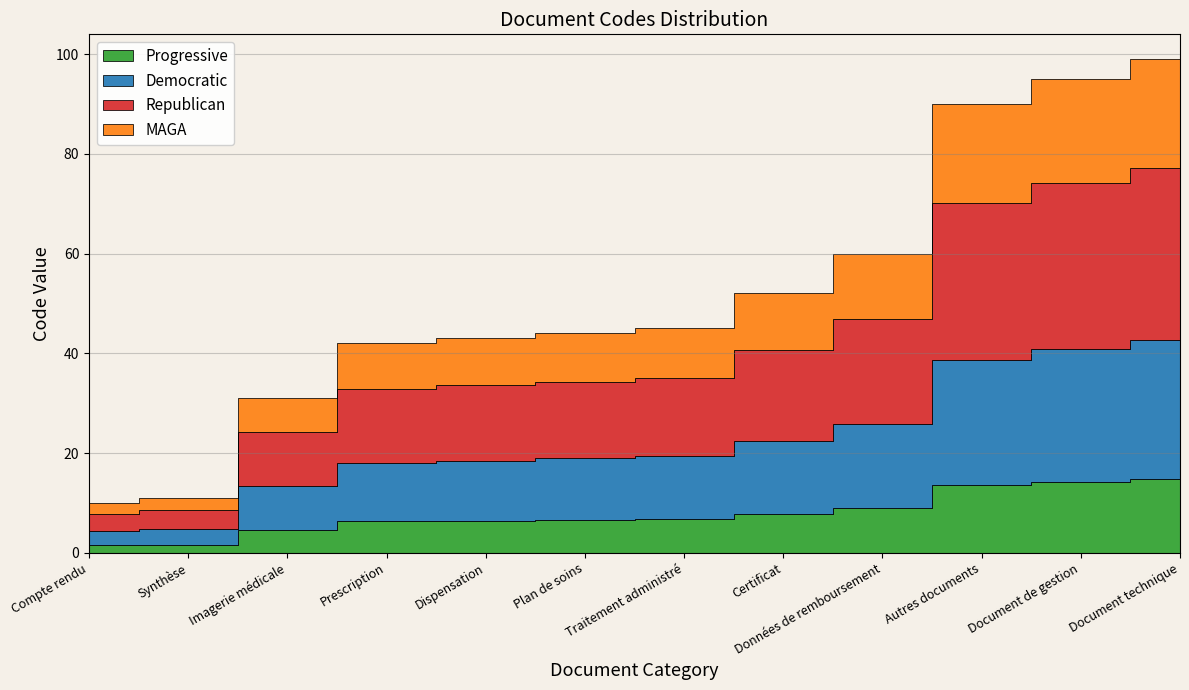

Count the number of values greater than 45.

5